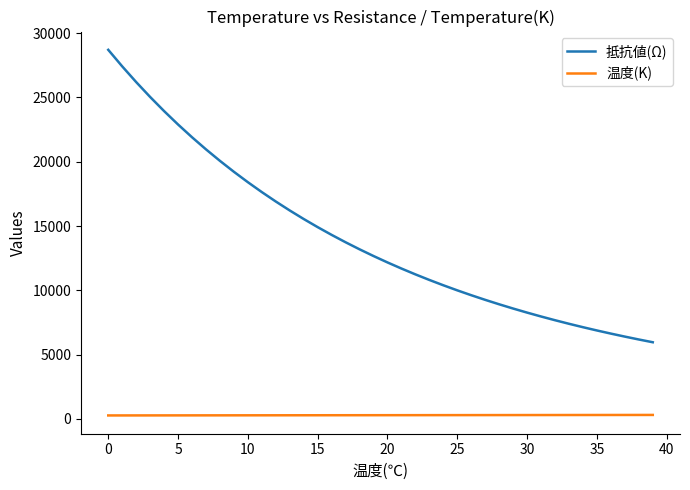

True or false: 抵抗値(Ω) and 温度(K) cross at least once.

False